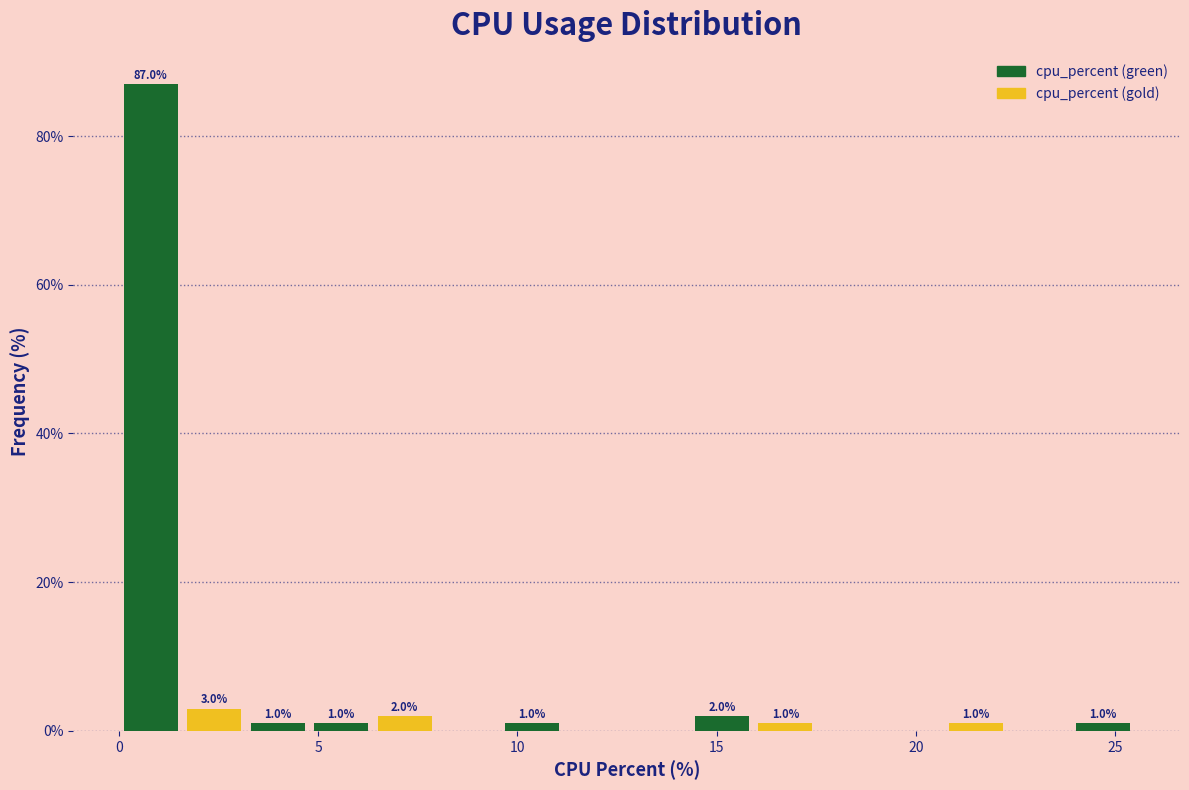

Around what value on the x-axis is the tallest bar? Give the approximate position of its centre, as read against the axis.

1.0